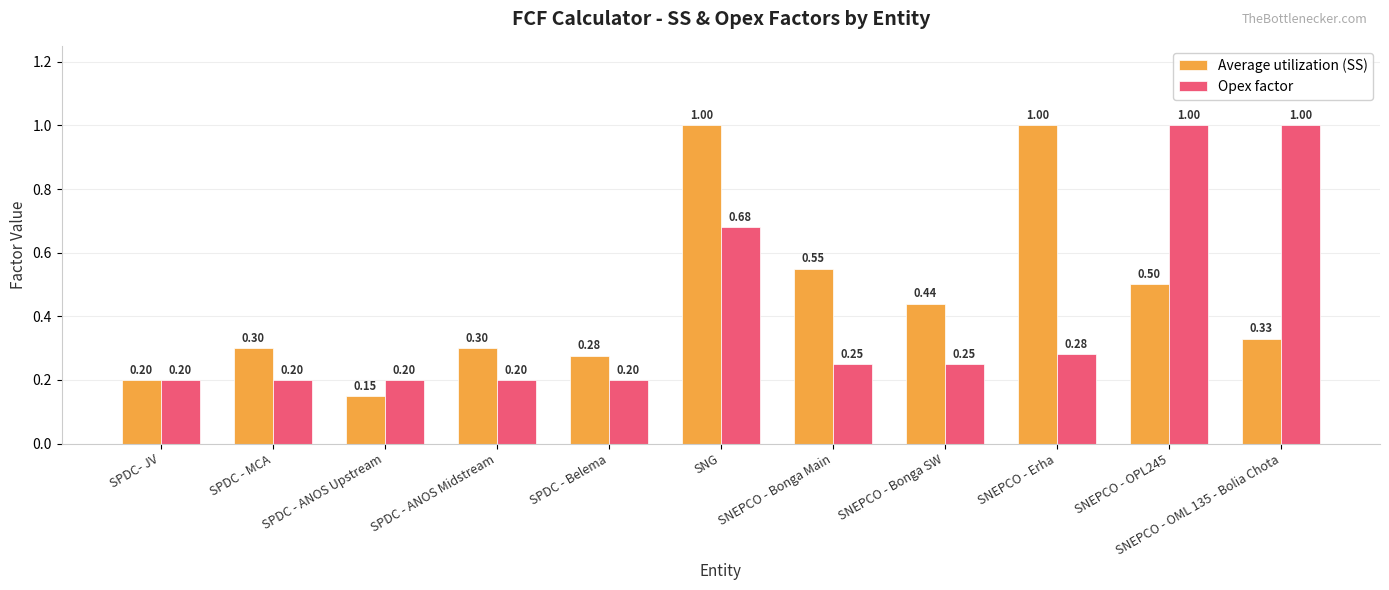

Which series has the widest spread of values?

Average utilization (SS)